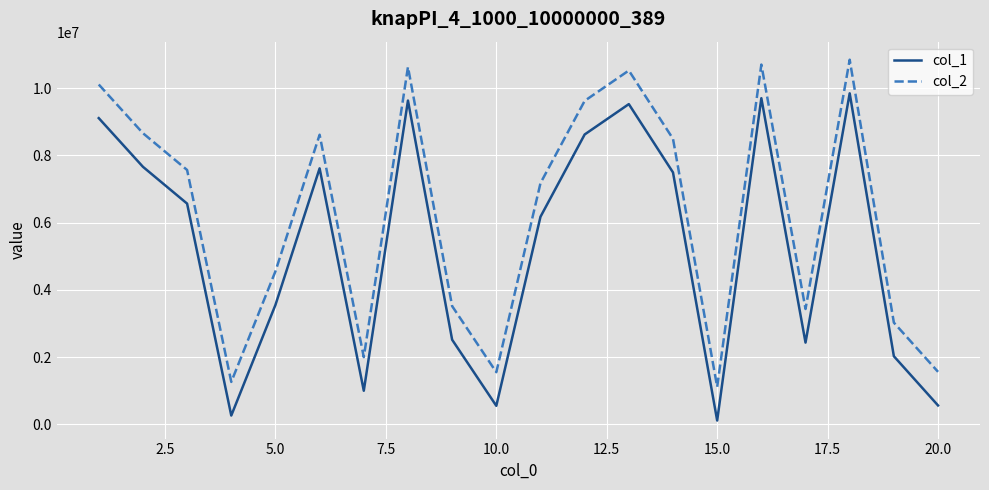

True or false: col_1 has more than 2 points higher than both neighbors.

True